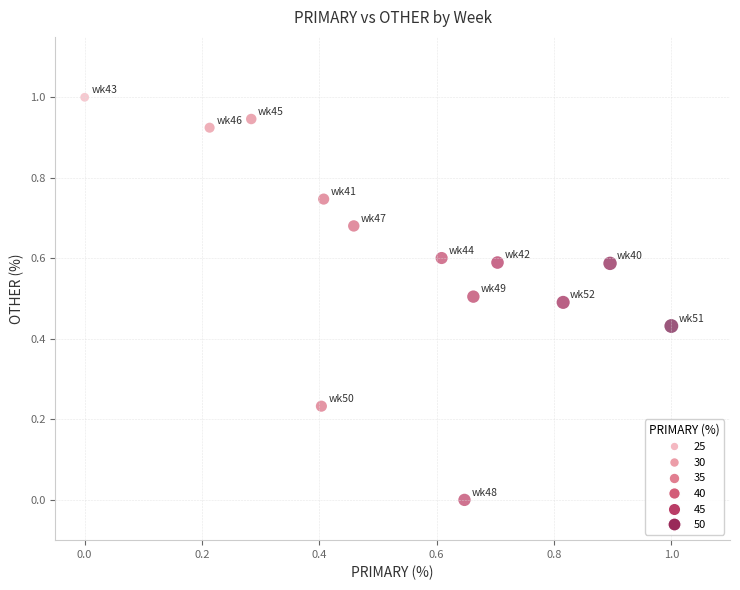

What is the range of Y values (max minus min)?

1.0